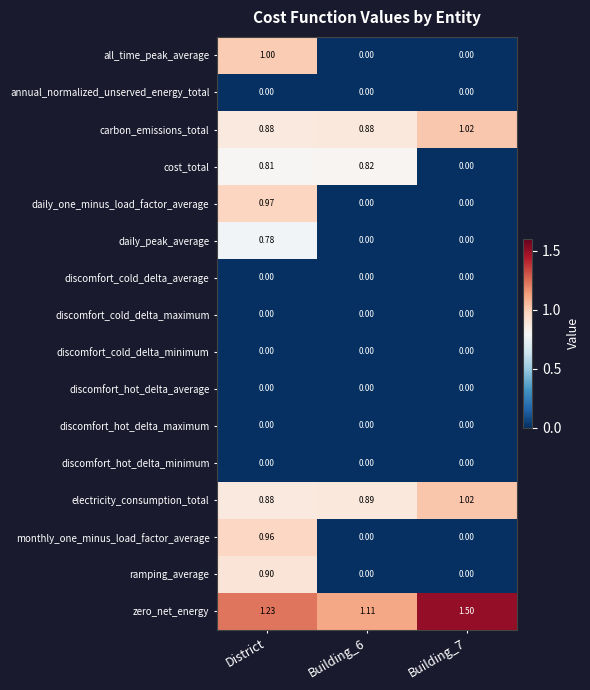

What is the greatest value displayed?

1.5